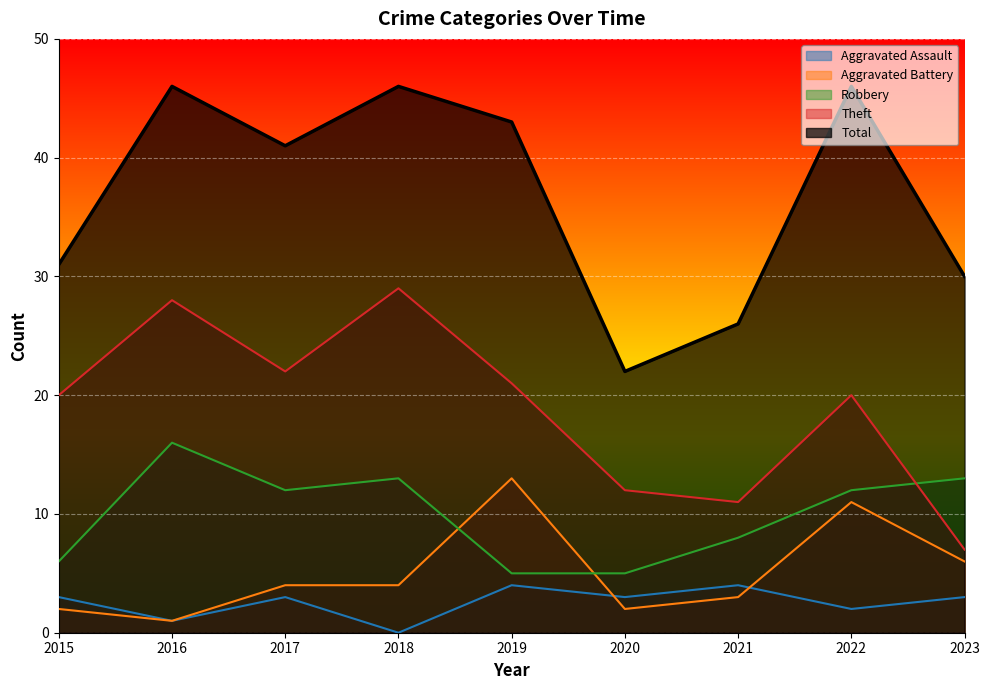

What is the highest value of the Total series?

46